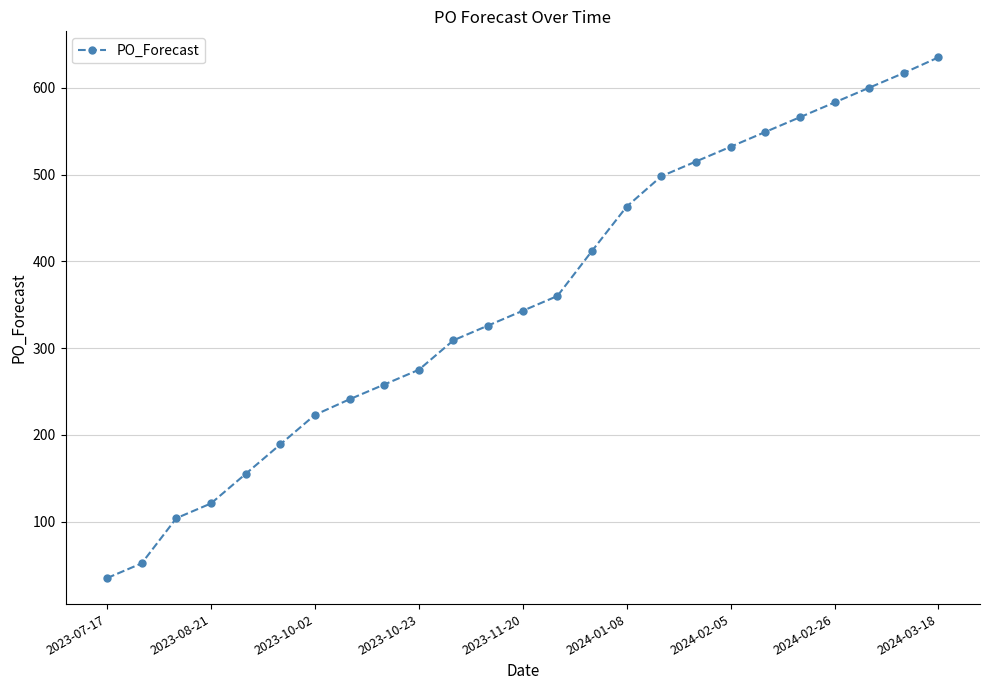

What is the greatest value displayed?

635